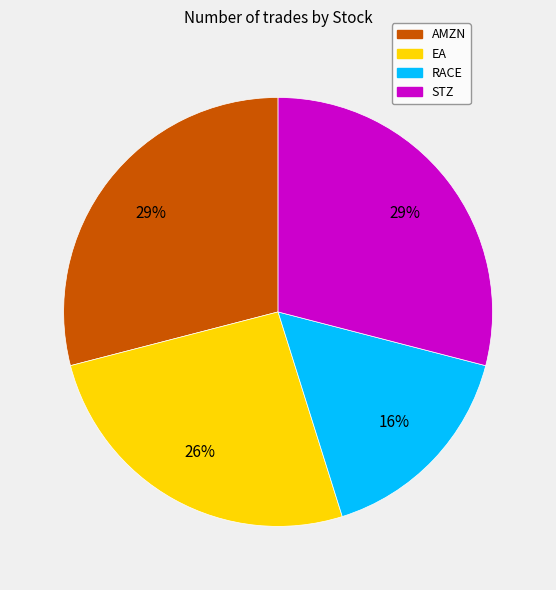

What percentage is the STZ slice, to the nearest percent?

29%